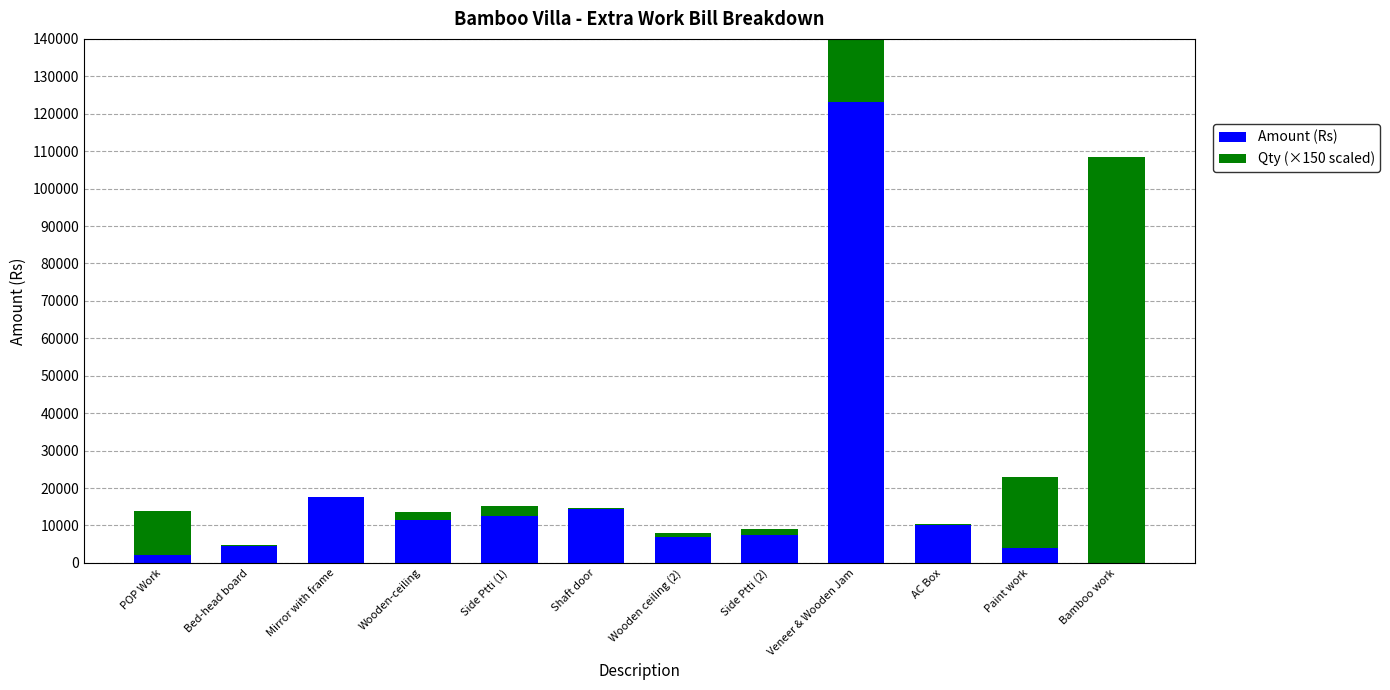

List the series in order of their peak value, lowest first.

Qty (×150 scaled), Amount (Rs)